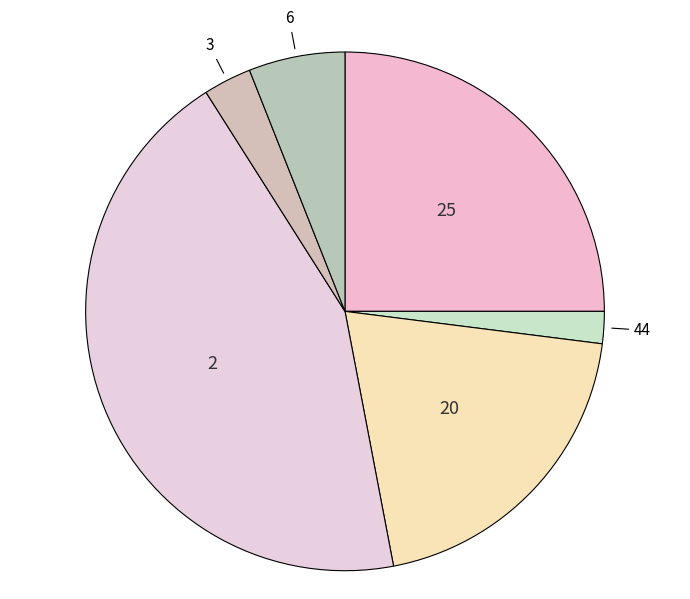

Does any single category account for the majority?

No